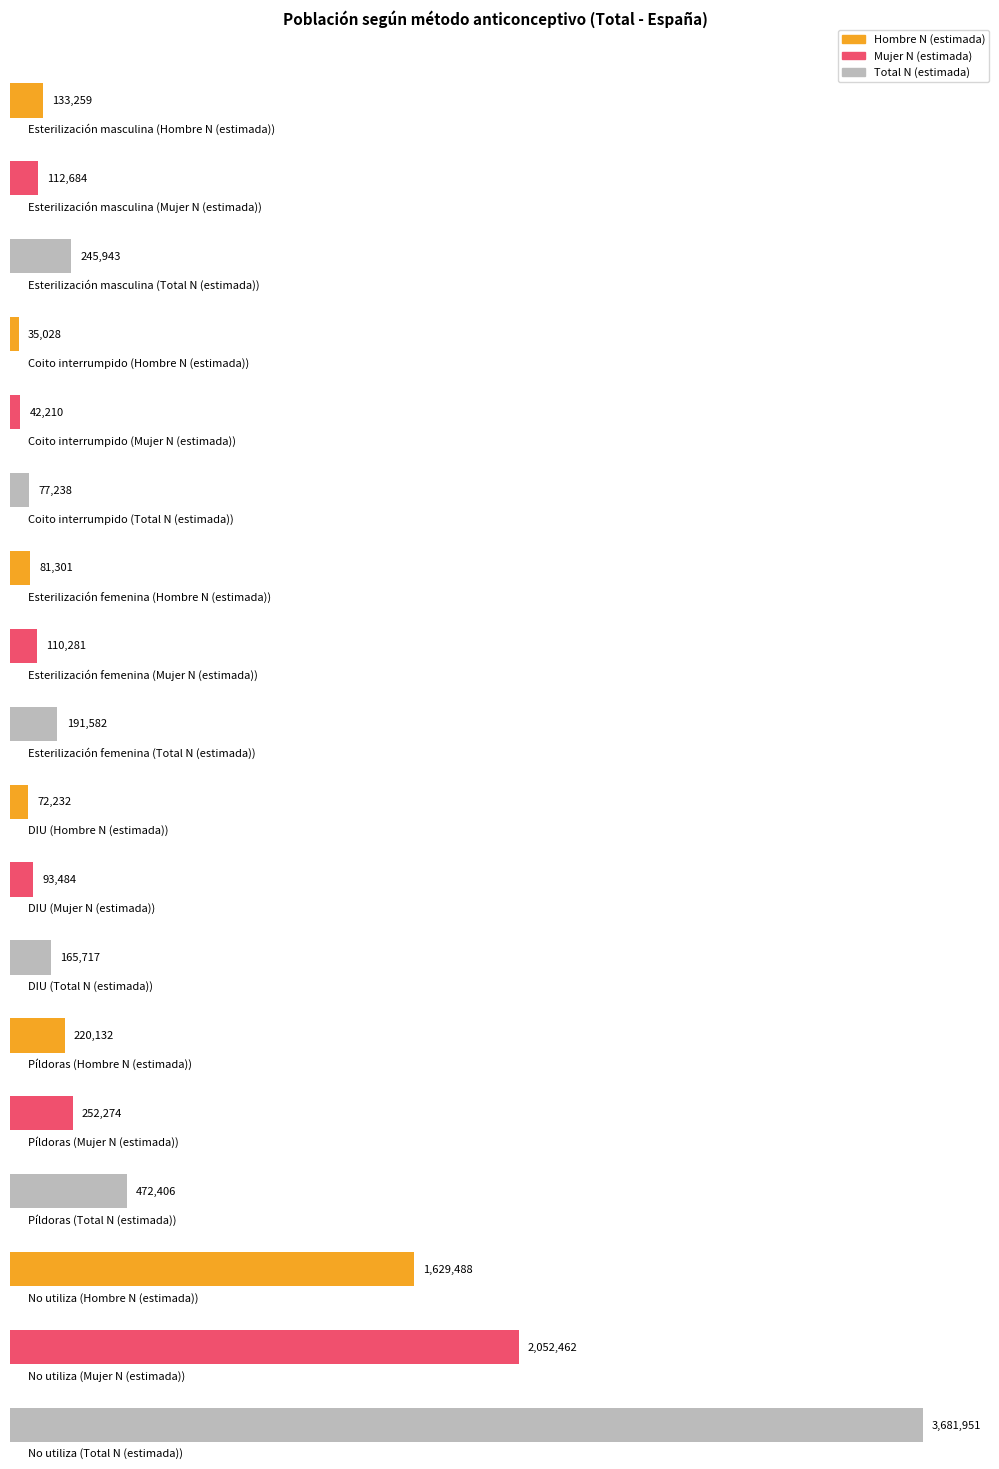

Reading left to right, what are all the values shown in this chart?

Hombre N (estimada): 133259	35028	81301	72232	220132	1629488
Mujer N (estimada): 112684	42210	110281	93484	252274	2052462
Total N (estimada): 245943	77238	191582	165717	472406	3681951